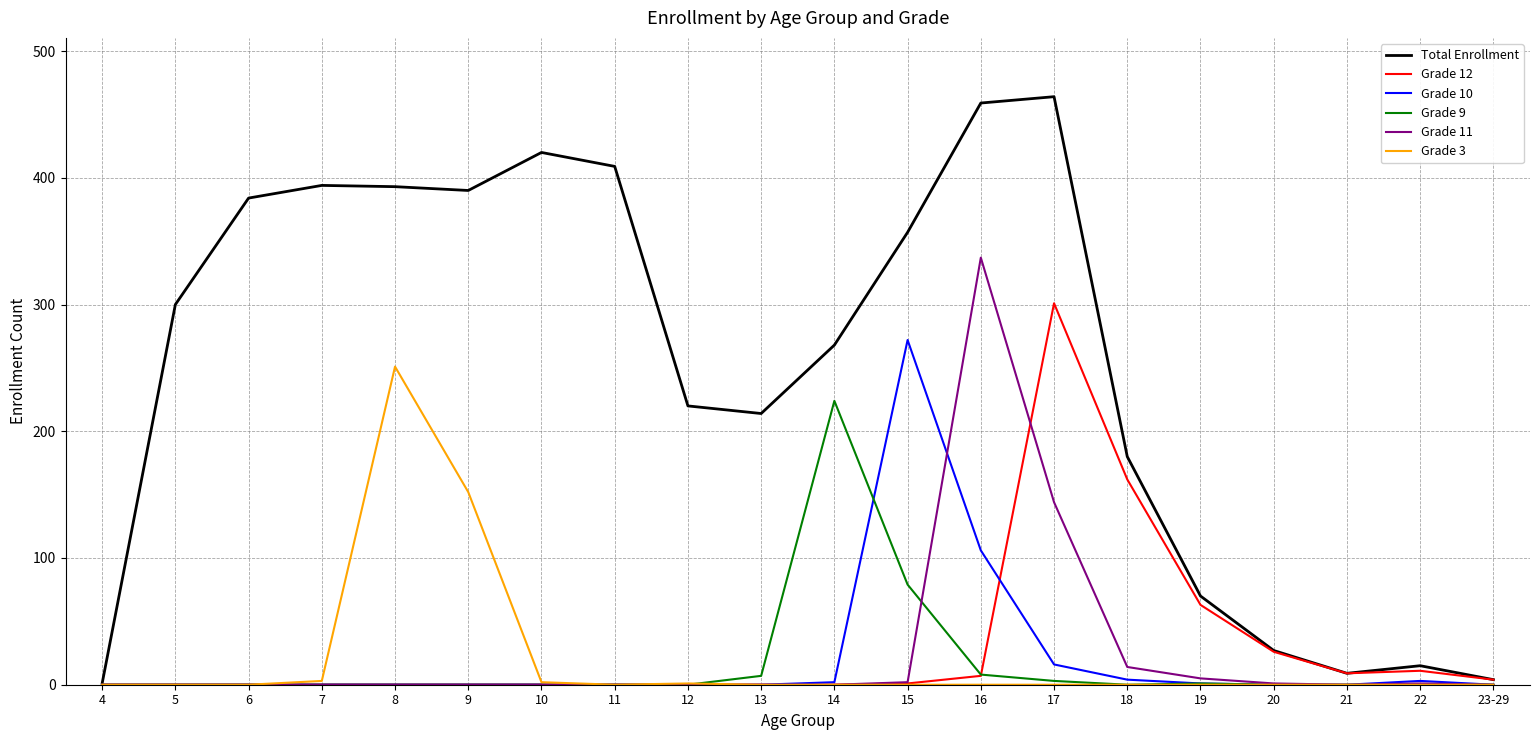

Rank the series by their maximum value, from highest to lowest.

Total Enrollment, Grade 11, Grade 12, Grade 10, Grade 3, Grade 9